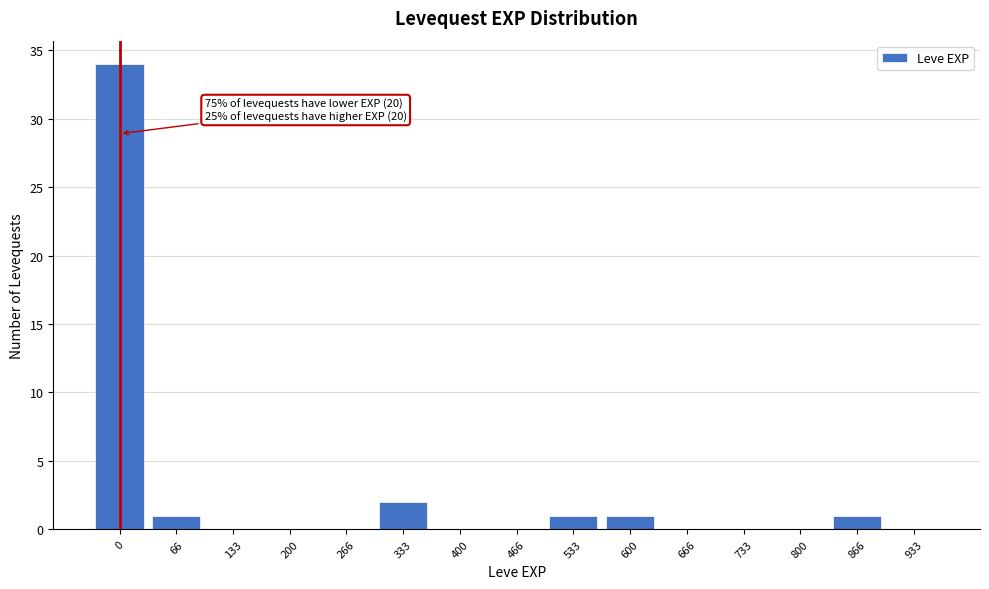

Reading left to right, extract all data points from this chart.

0=34	66=1	133=0	200=0	266=0	333=2	400=0	466=0	533=1	600=1	666=0	733=0	800=0	866=1	933=0